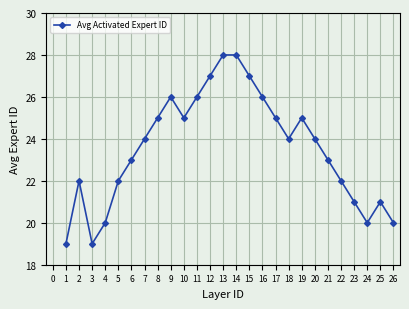

The value at 12 is 11. True or false?

False